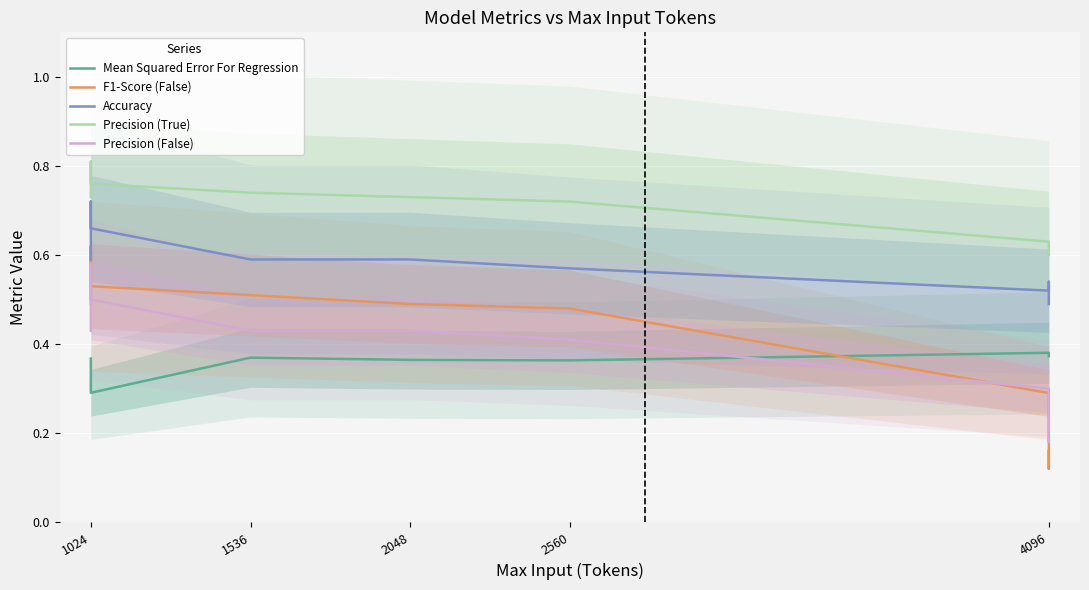

The value of F1-Score (False) at 2560 is 0.8. True or false?

False